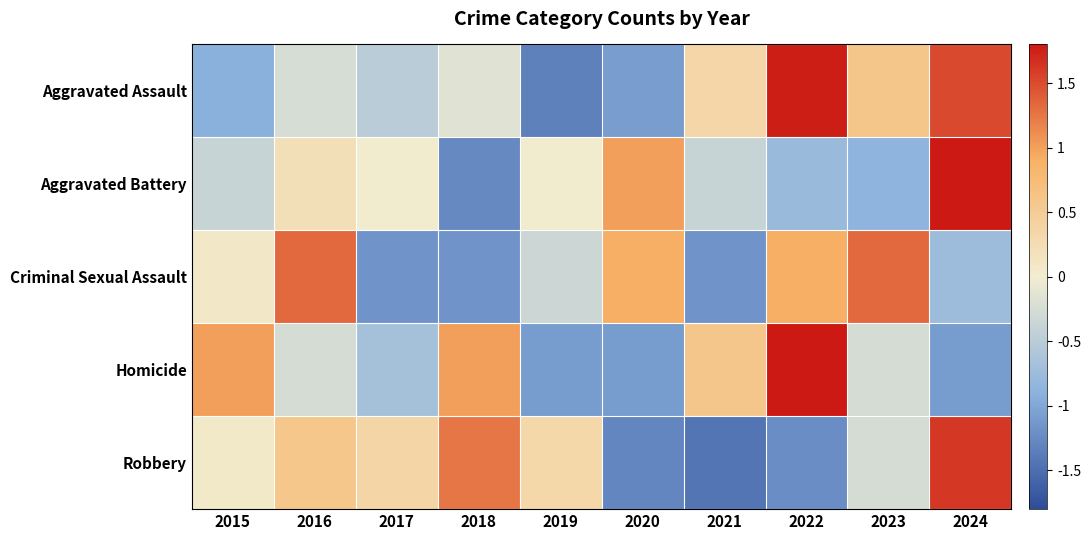

At which category is the sum across all series the highest?

2024